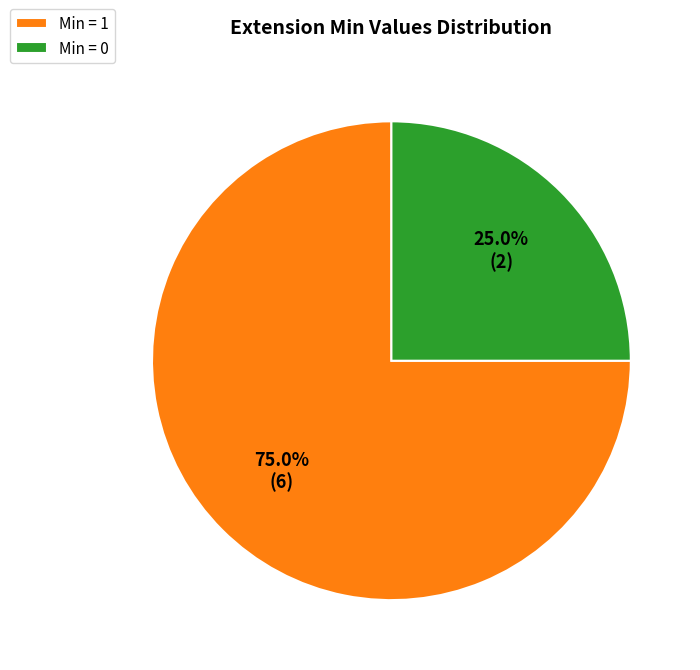

What is the ratio of the value at Min = 1 to the value at Min = 0?

3.0